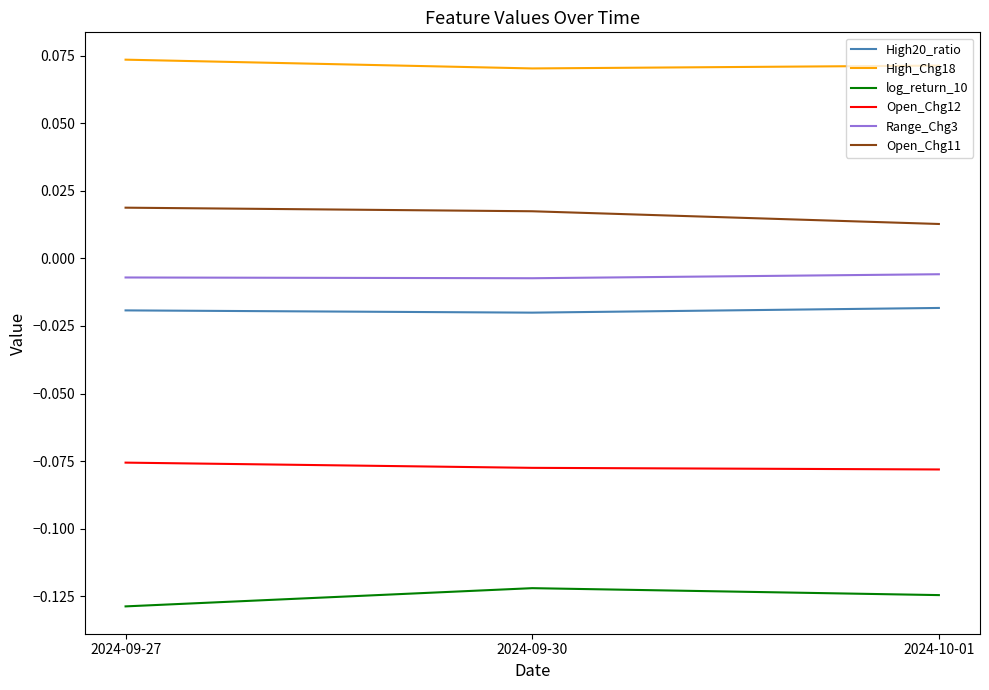

What are all the series names shown in the legend?

High20_ratio, High_Chg18, log_return_10, Open_Chg12, Range_Chg3, Open_Chg11